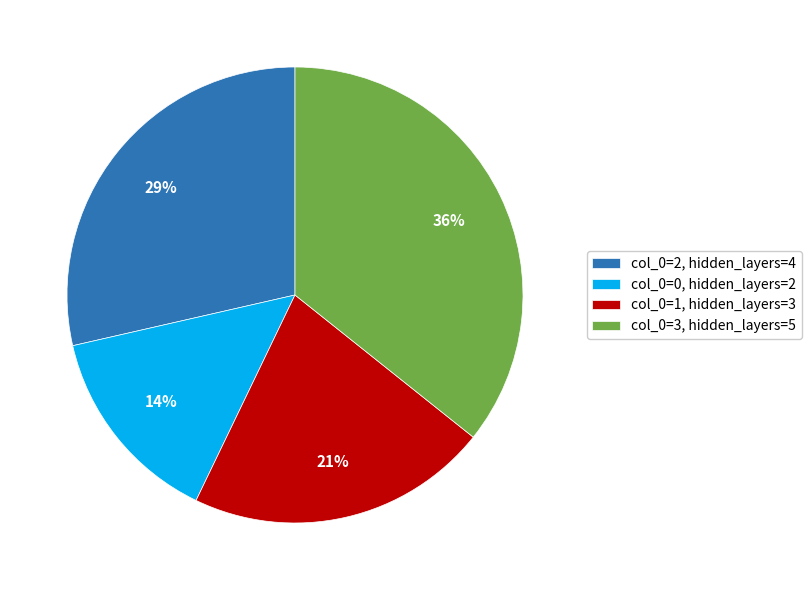

Rank the categories by value from highest to lowest.

col_0=3, hidden_layers=5, col_0=2, hidden_layers=4, col_0=1, hidden_layers=3, col_0=0, hidden_layers=2